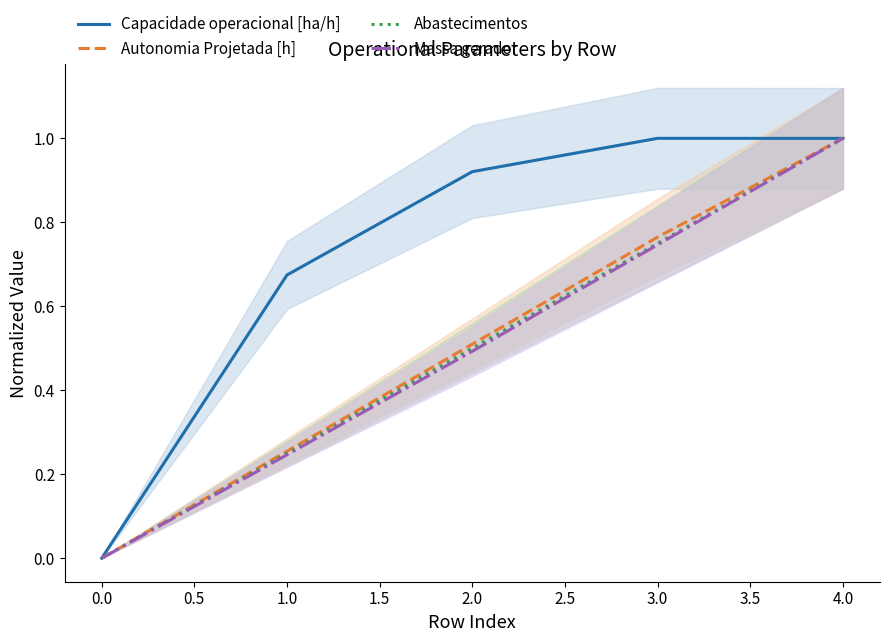

How many positive values does the Abastecimentos series have?

4